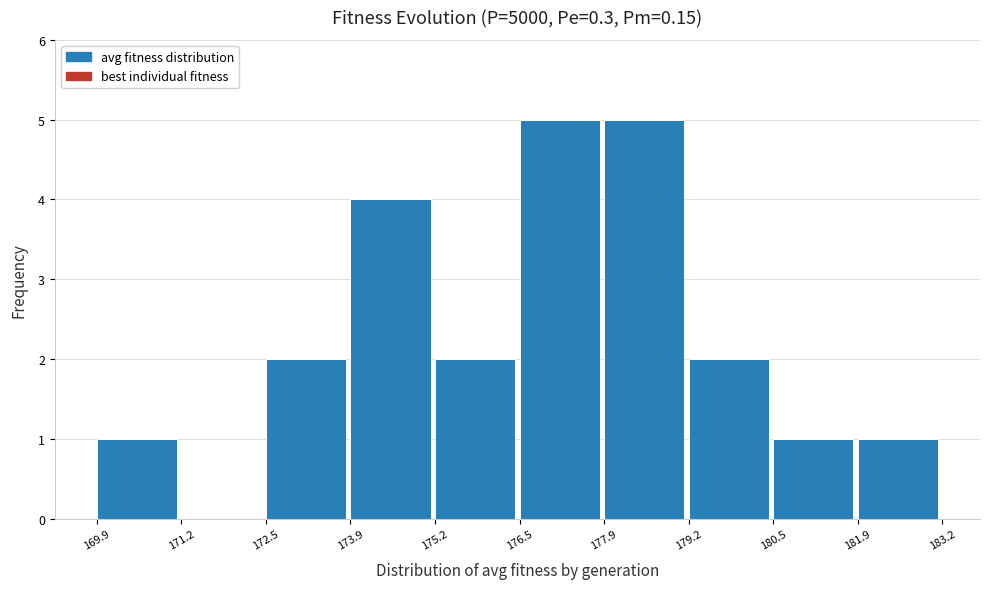

How tall is the bar that spans 181.9 to 183.2 on the x-axis? The values are not printed on the chart, so give them approximately, as read against the axis.

1